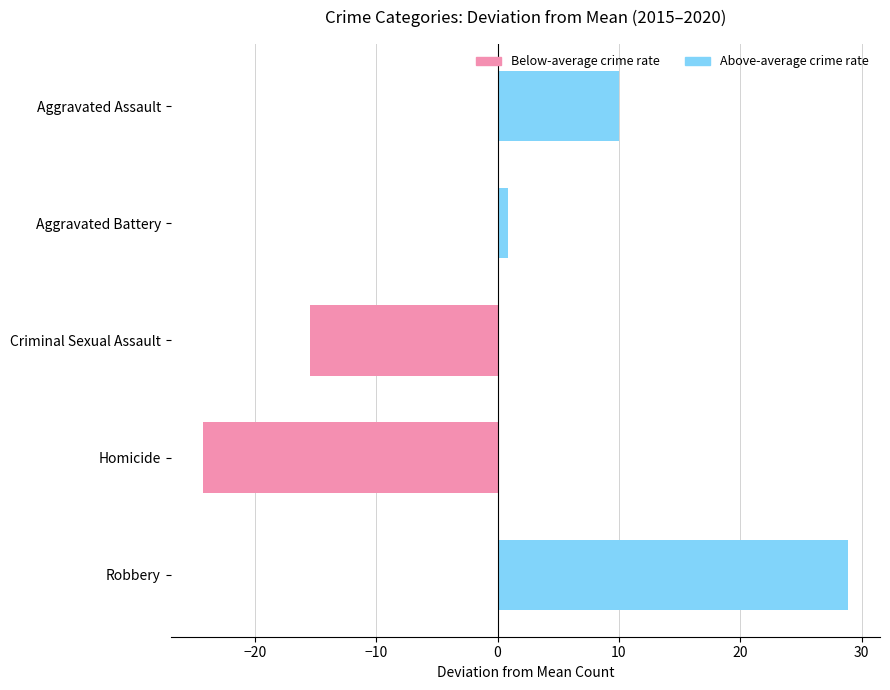

Count the number of data series in this chart.

1